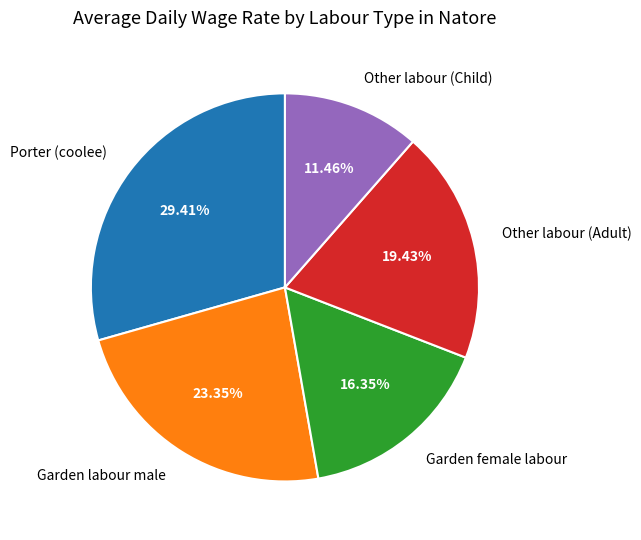

Which slice is the smallest?

Other labour (Child)